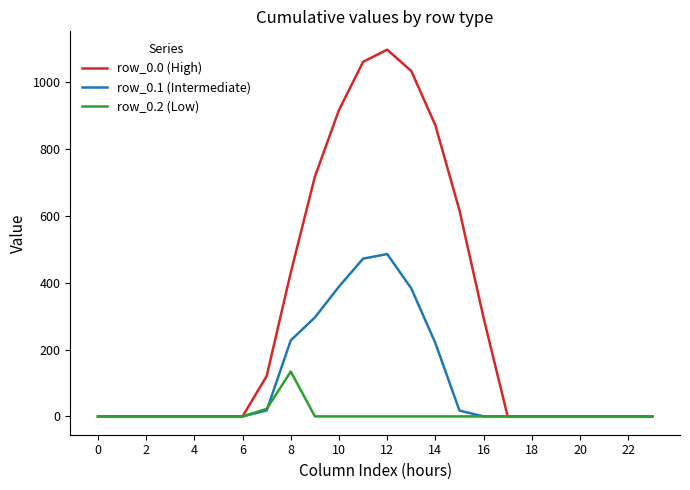

Rank the series by their average value, from highest to lowest.

row_0.0 (High), row_0.1 (Intermediate), row_0.2 (Low)